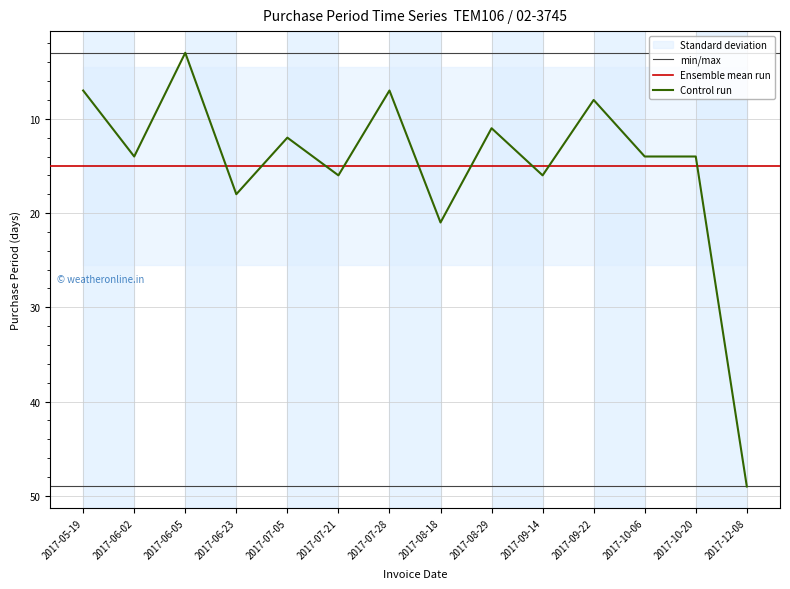

The chart shows a value of 17 at 2017-08-29. True or false?

False